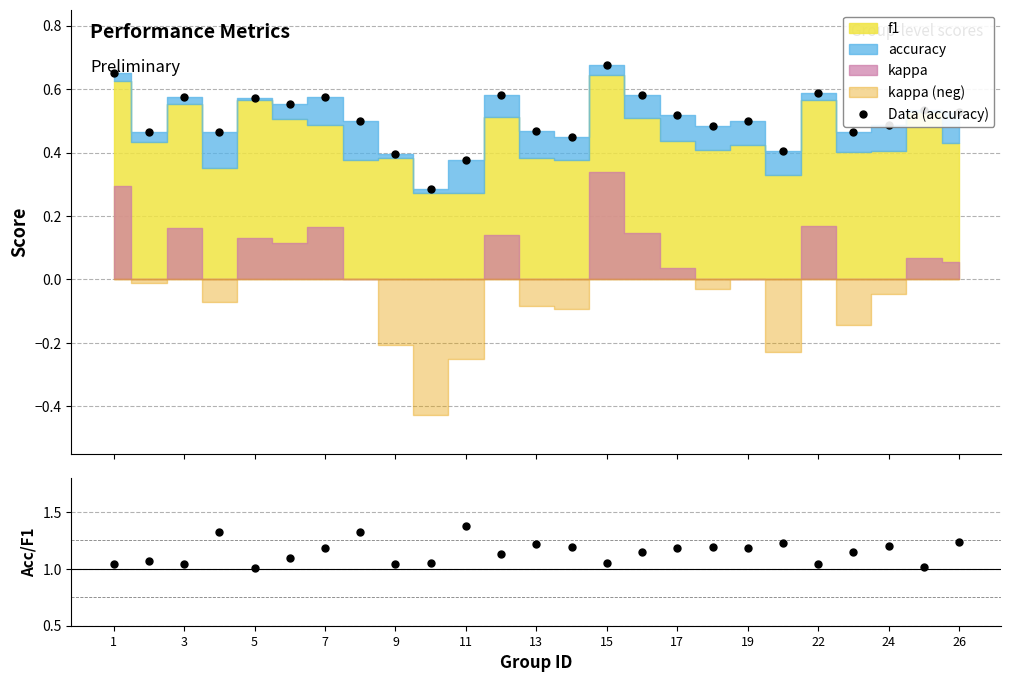

Reading left to right, list all the values displayed in this chart.

Data (accuracy): 0.7	0.5	0.6	0.5	0.6	0.6	0.6	0.5	0.4	0.3	0.4	0.6	0.5	0.4	0.7	0.6	0.5	0.5	0.5	0.4	0.6	0.5	0.5	0.5	0.5
accuracy/f1: 1.0	1.1	1.0	1.3	1.0	1.1	1.2	1.3	1.0	1.1	1.4	1.1	1.2	1.2	1.0	1.1	1.2	1.2	1.2	1.2	1.0	1.2	1.2	1.0	1.2